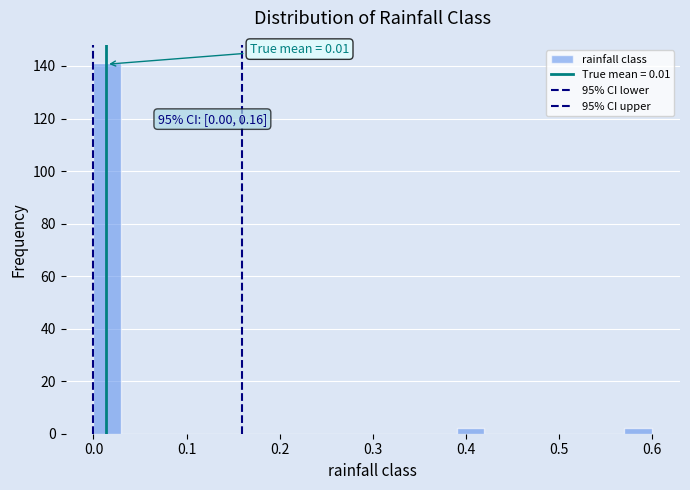

Read against the x-axis, roughly where is the centre of the tallest bar?

0.02